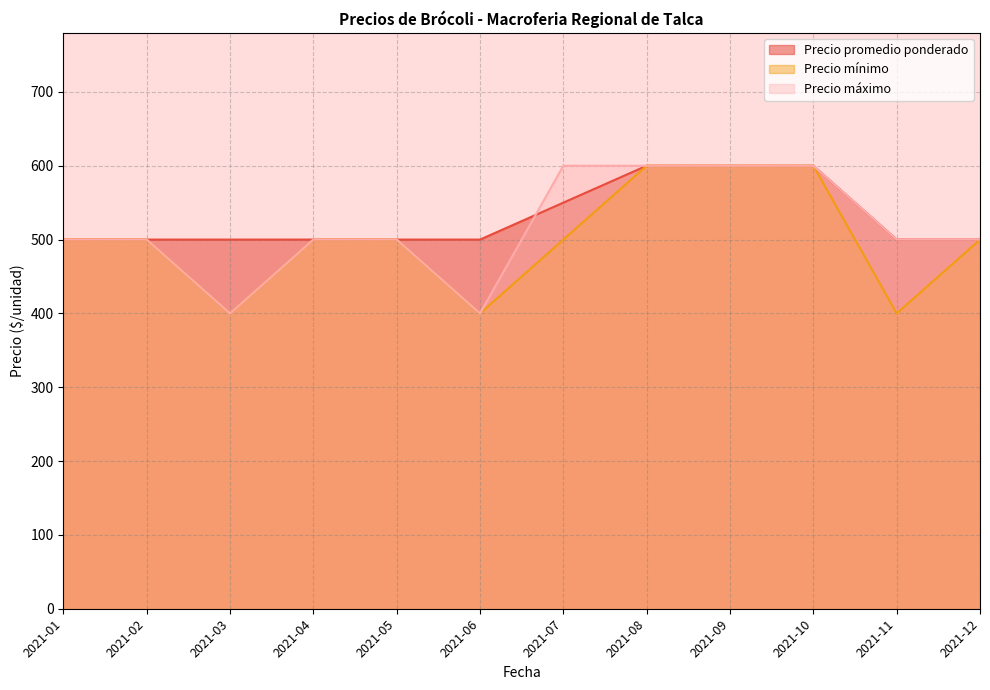

Which series has the largest range (max minus min)?

Precio mínimo